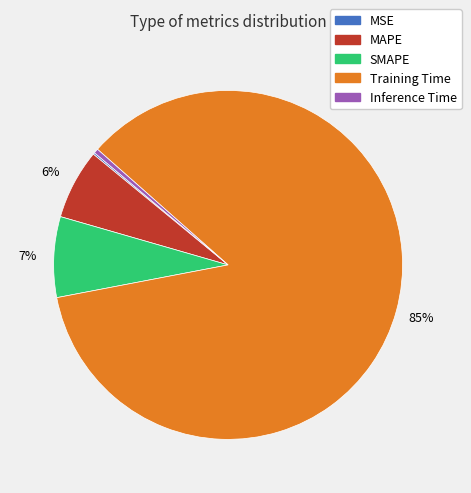

Is the sum of Training Time and Inference Time greater than half?

Yes